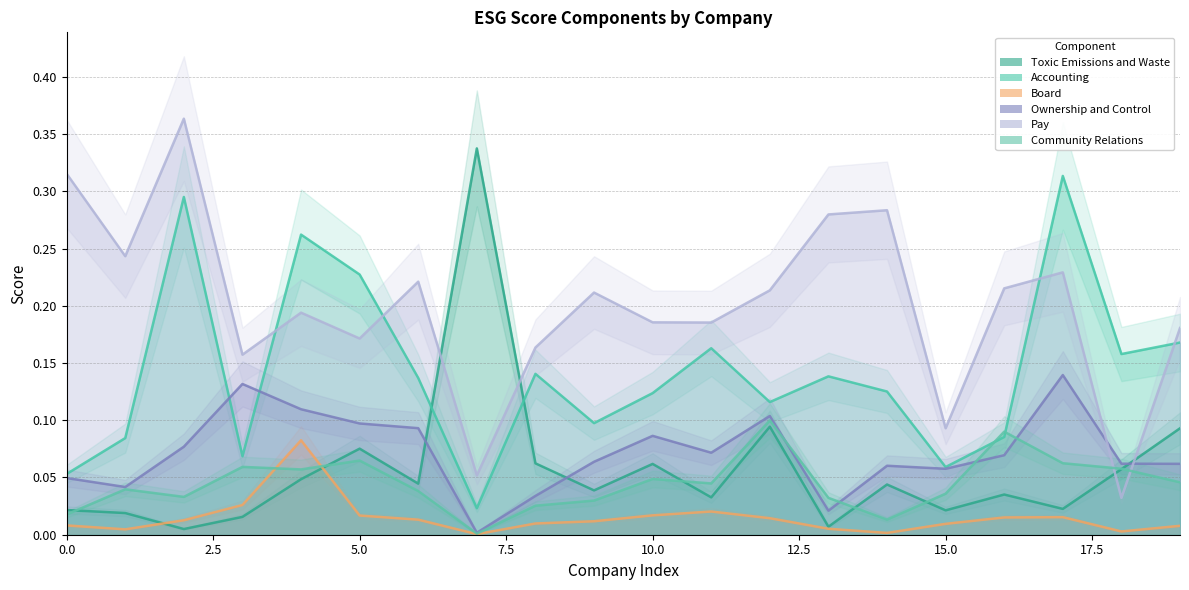

At which category is the sum across all series the highest?

2